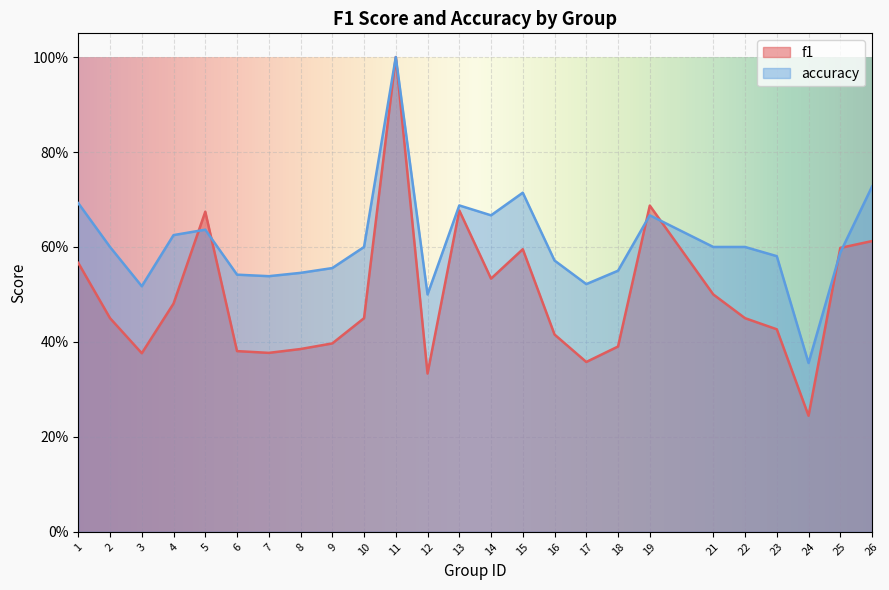

What is the sum of the accuracy values at 16 and 3?

1.1